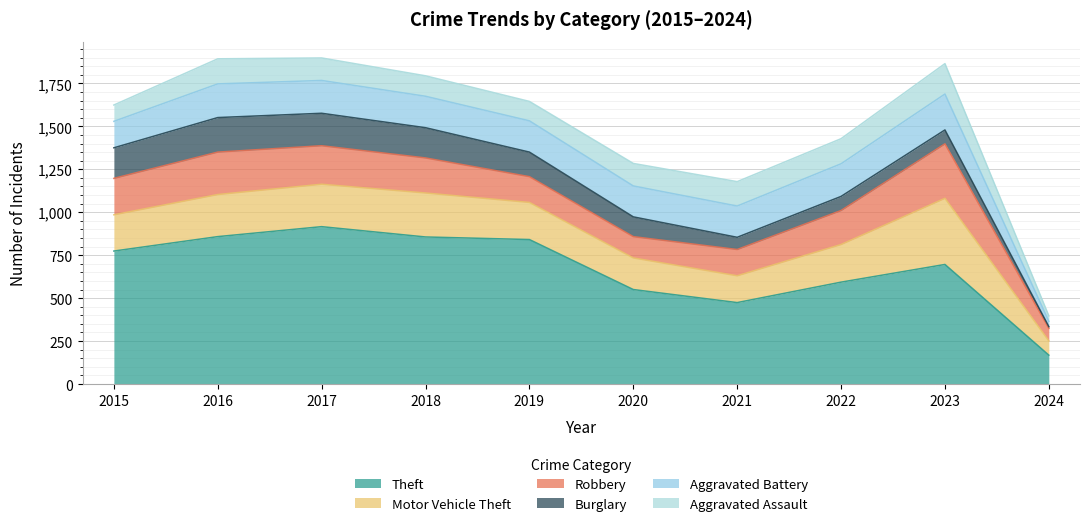

True or false: Motor Vehicle Theft and Aggravated Assault cross at least once.

False